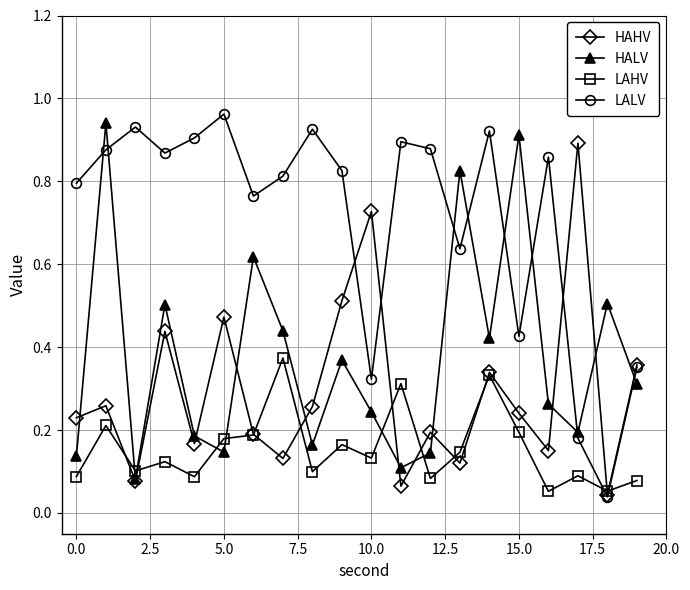

List the series in order of their peak value, lowest first.

LAHV, HAHV, HALV, LALV